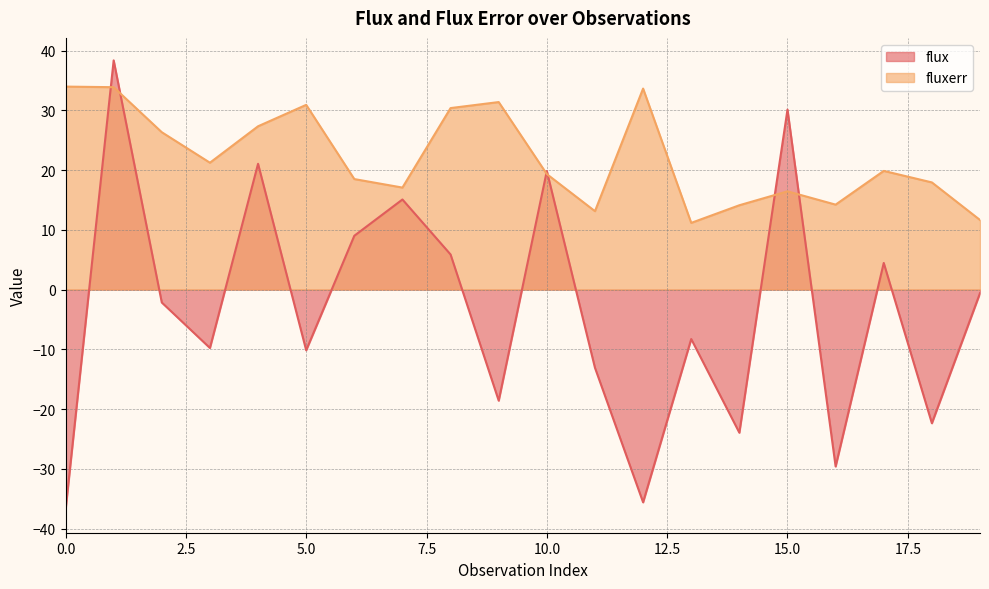

At which category is the sum across all series the highest?

1